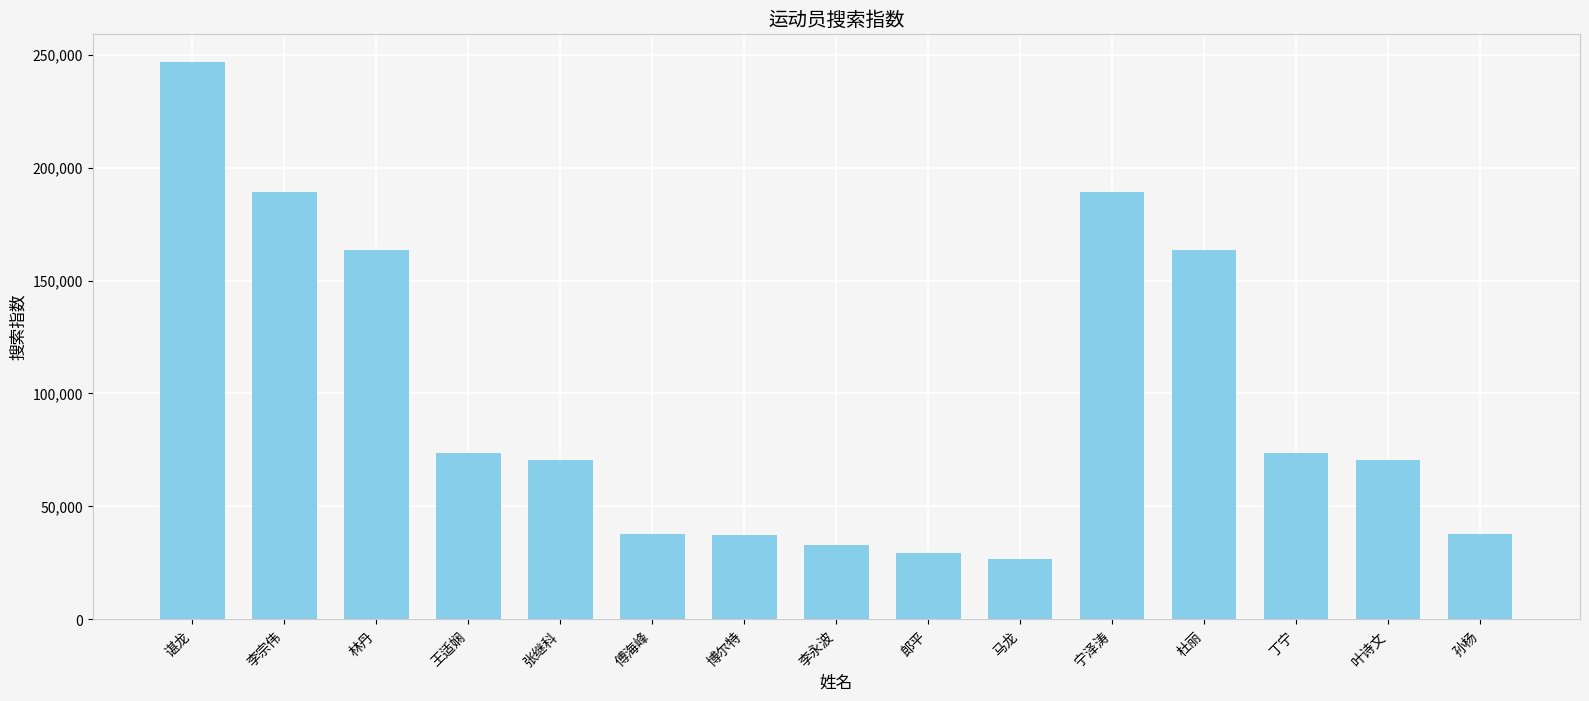

What is the approximate value at 林丹?

163507